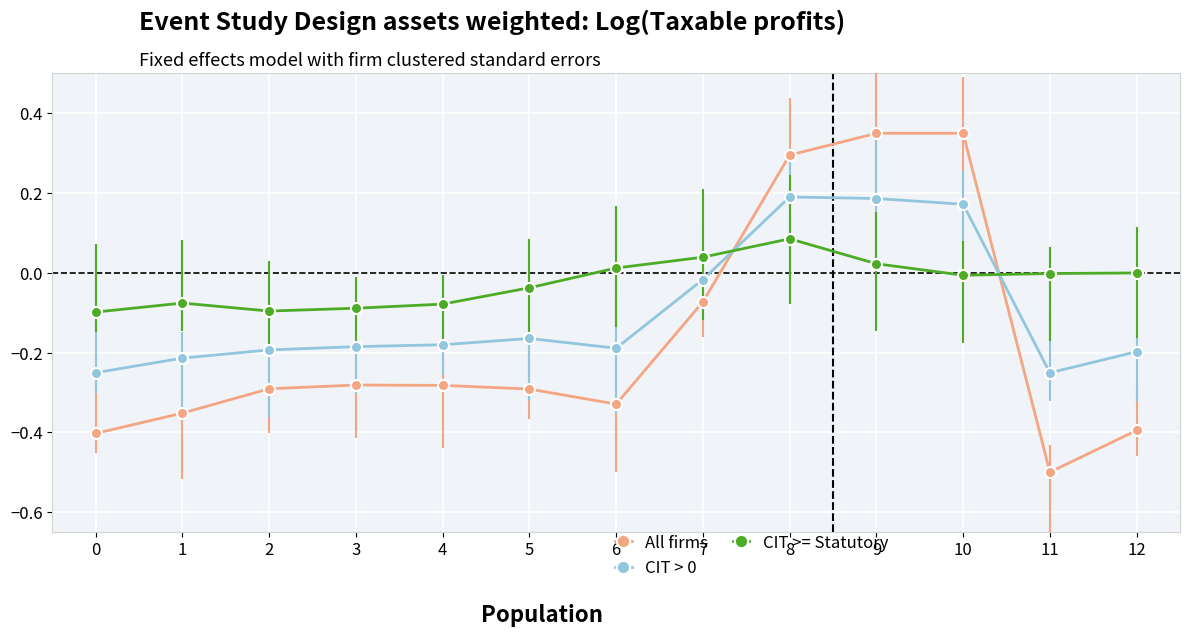

How many lines are shown in the chart?

3